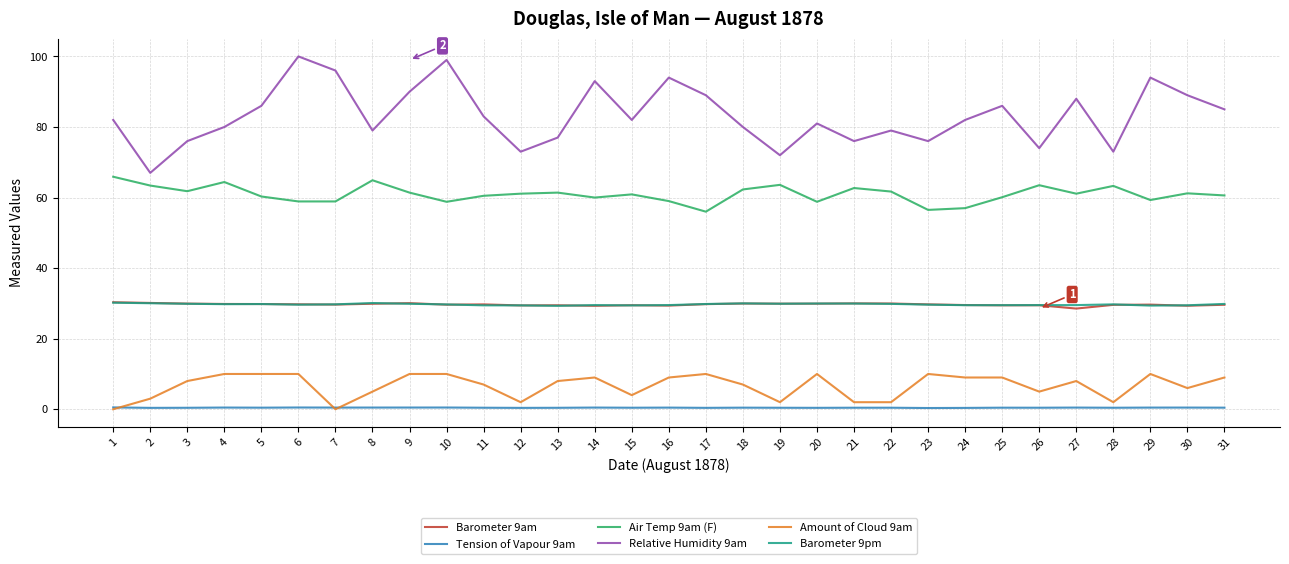

Which series has the largest total across all categories?

Relative Humidity 9am